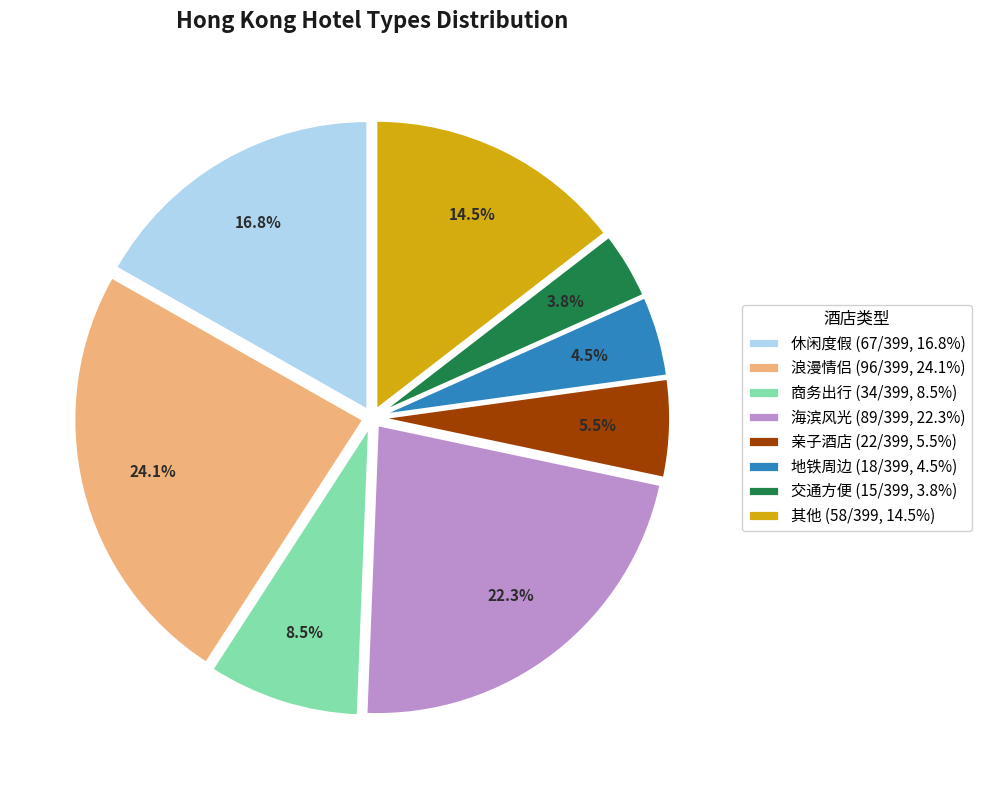

Does 亲子酒店 account for over 50% of the chart?

No